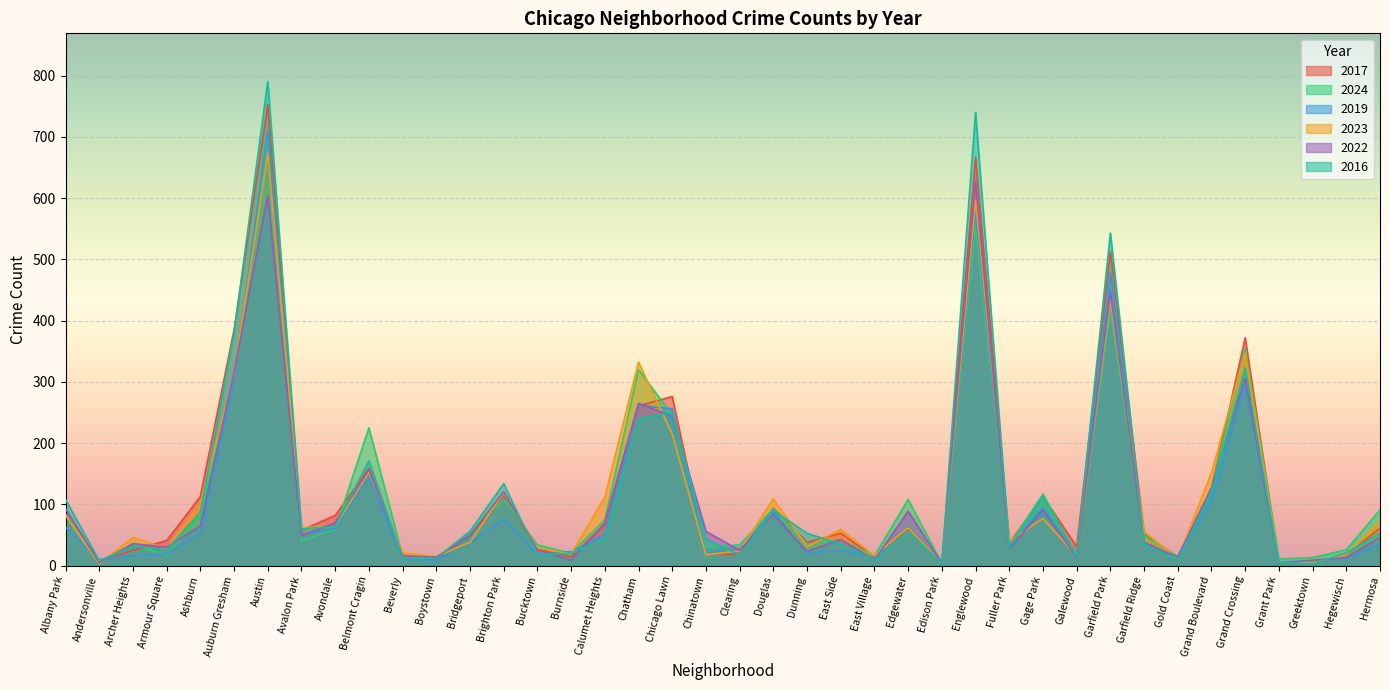

What is the difference between the 2024 values at Clearing and Douglas?

59